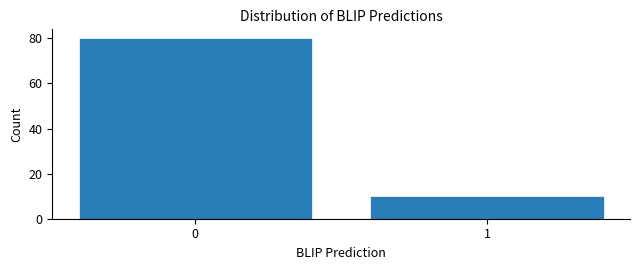

Reading right to left, what are all the values shown in this chart?

1=10	0=80